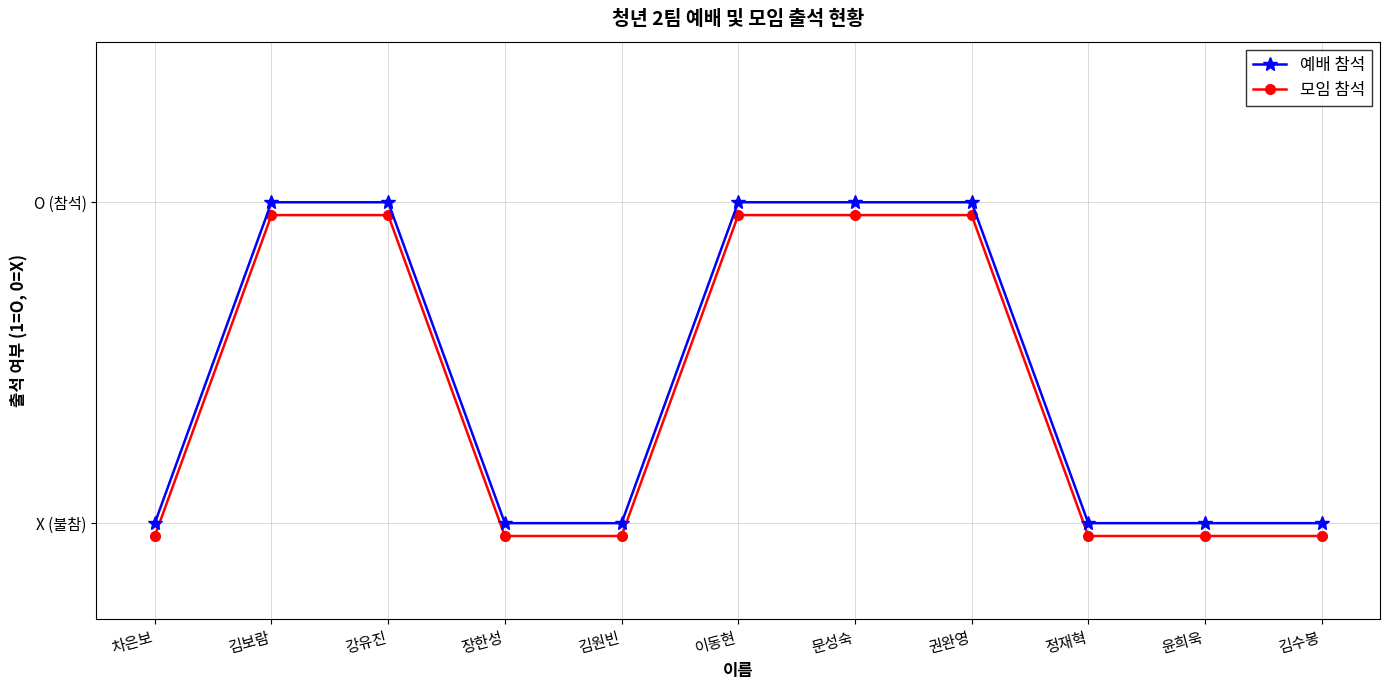

What is the difference between the 모임 참석 values at 김수봉 and 강유진?

1.0